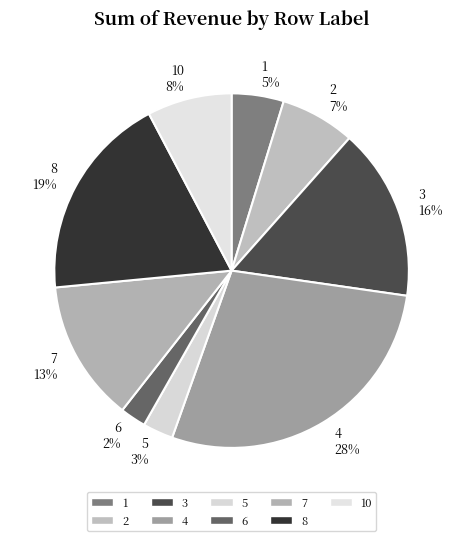

How many segments does this pie chart have?

9